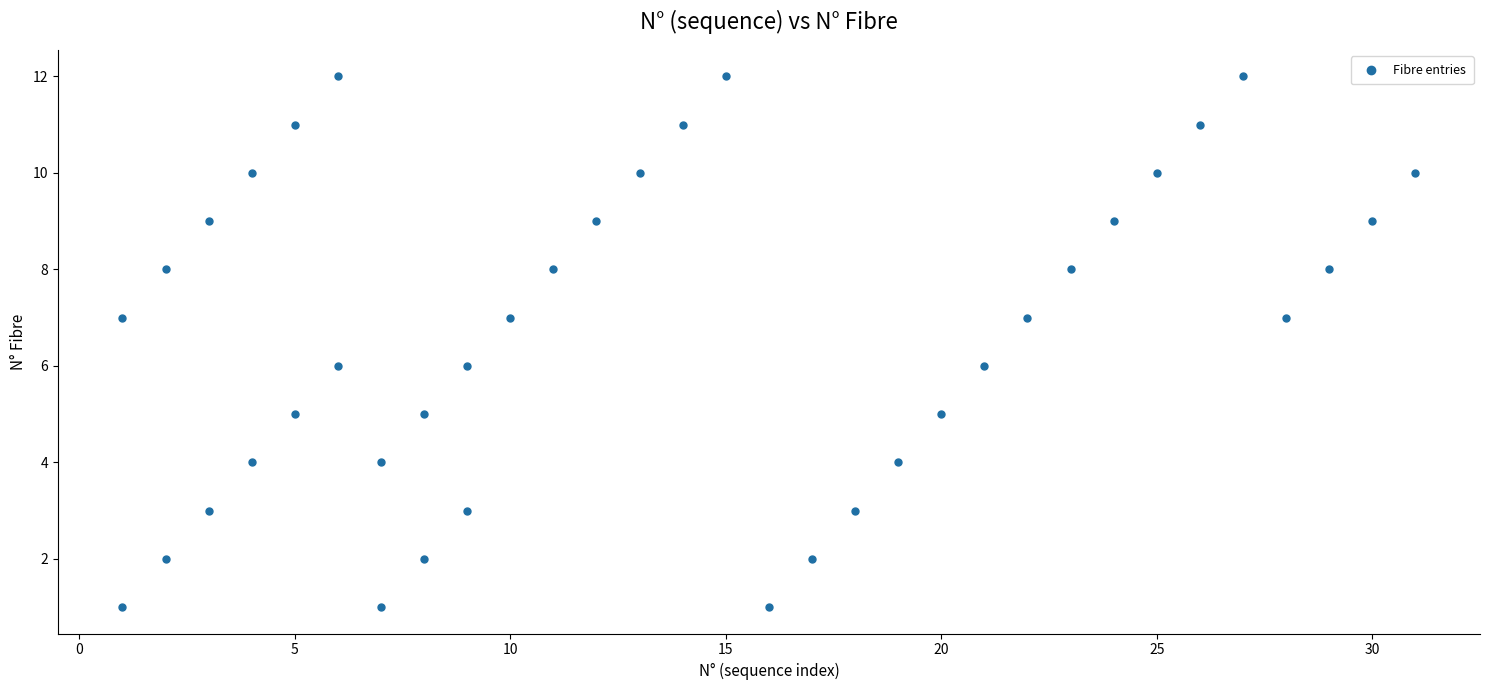

What is the range of Y values (max minus min)?

11